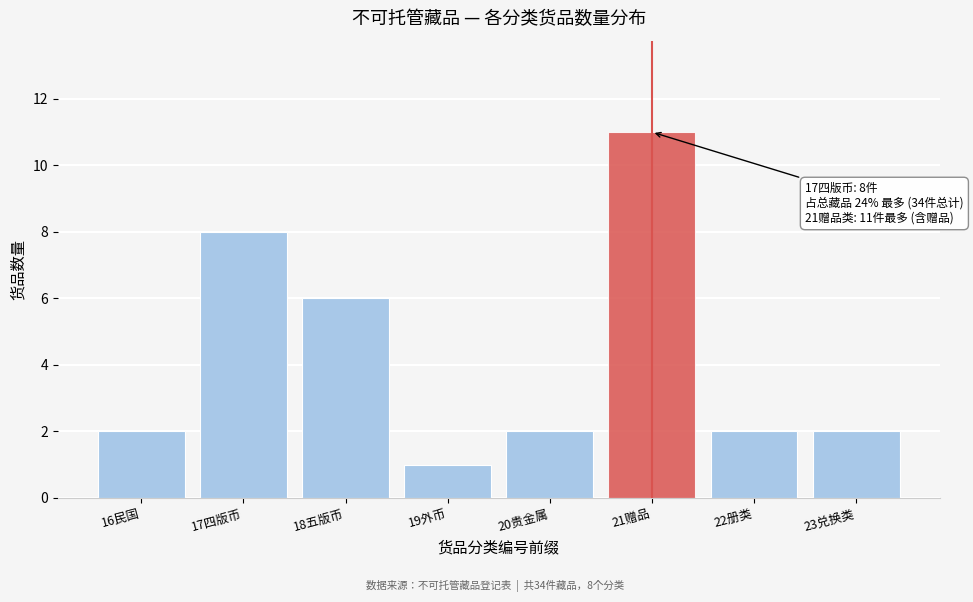

Reading left to right, list all the values displayed in this chart.

2	8	6	1	2	11	2	2